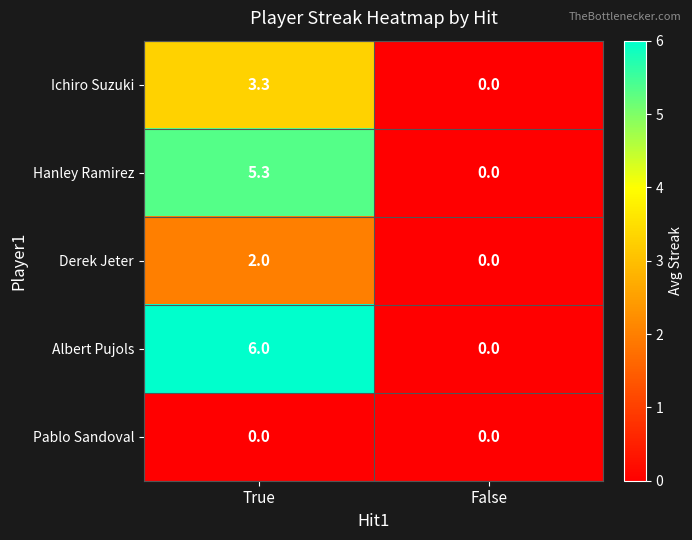

At which category does the chart reach its peak across all series?

True